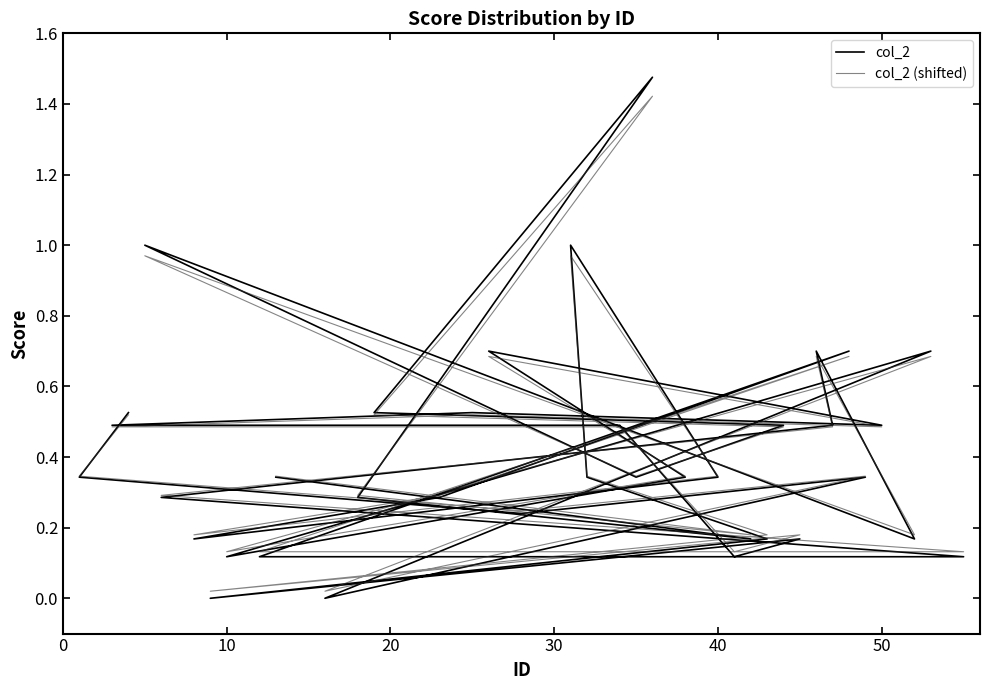

Does the chart have visible grid lines?

No